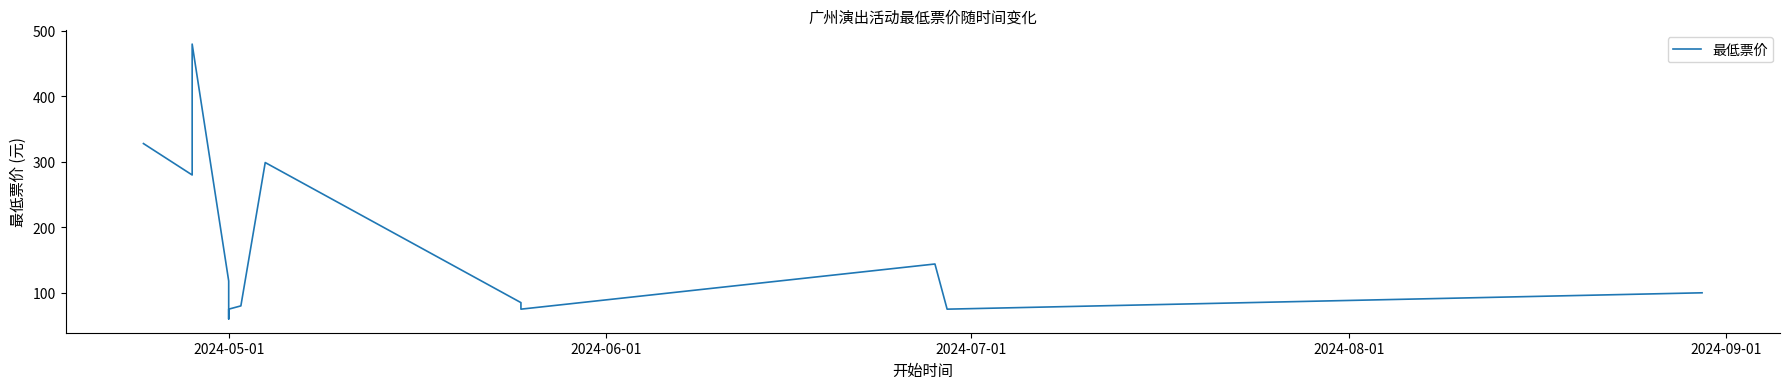

Where does the data first go above 100?

2024-05-01